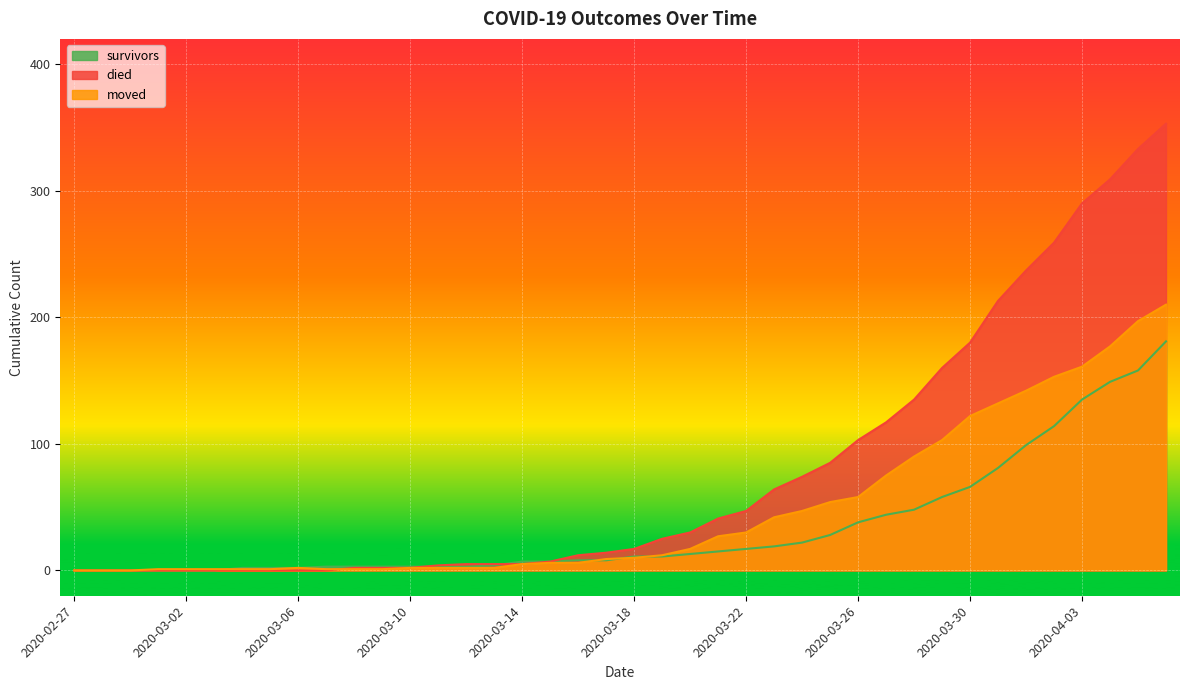

At which category is the sum across all series the highest?

2020-04-06